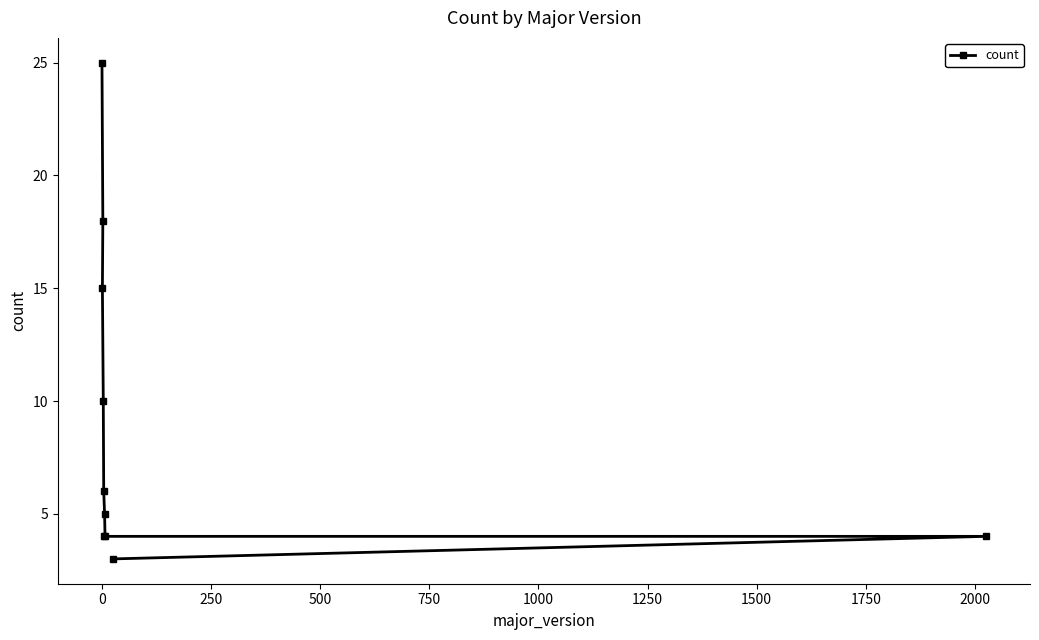

What is the smallest value displayed?

3